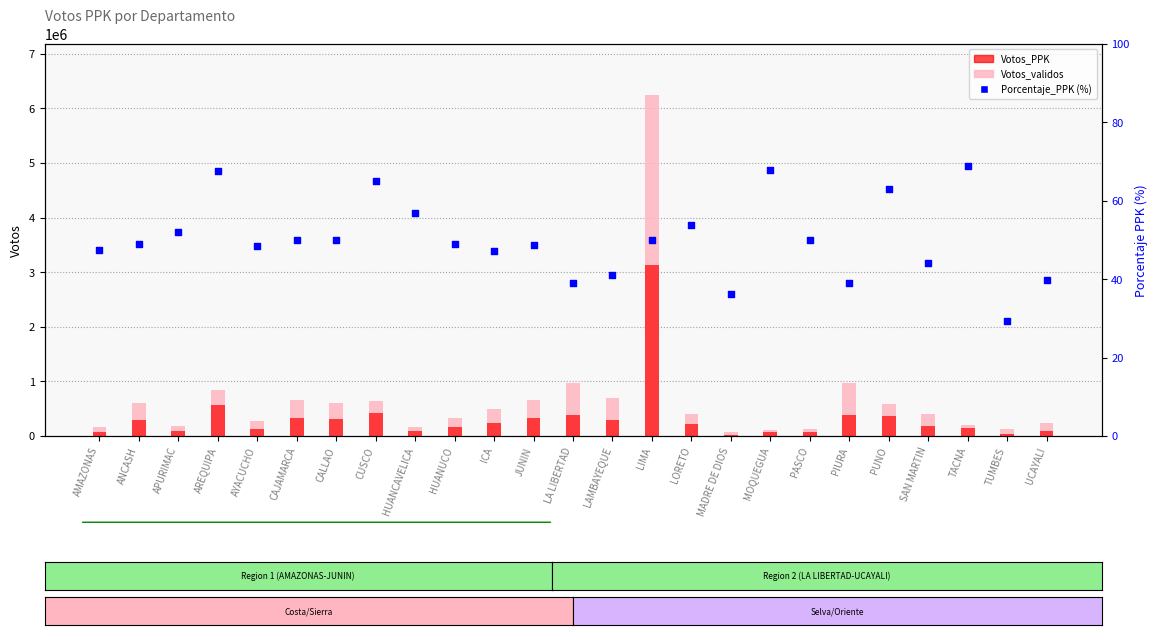

Which series contains the highest Y value?

Votos_validos